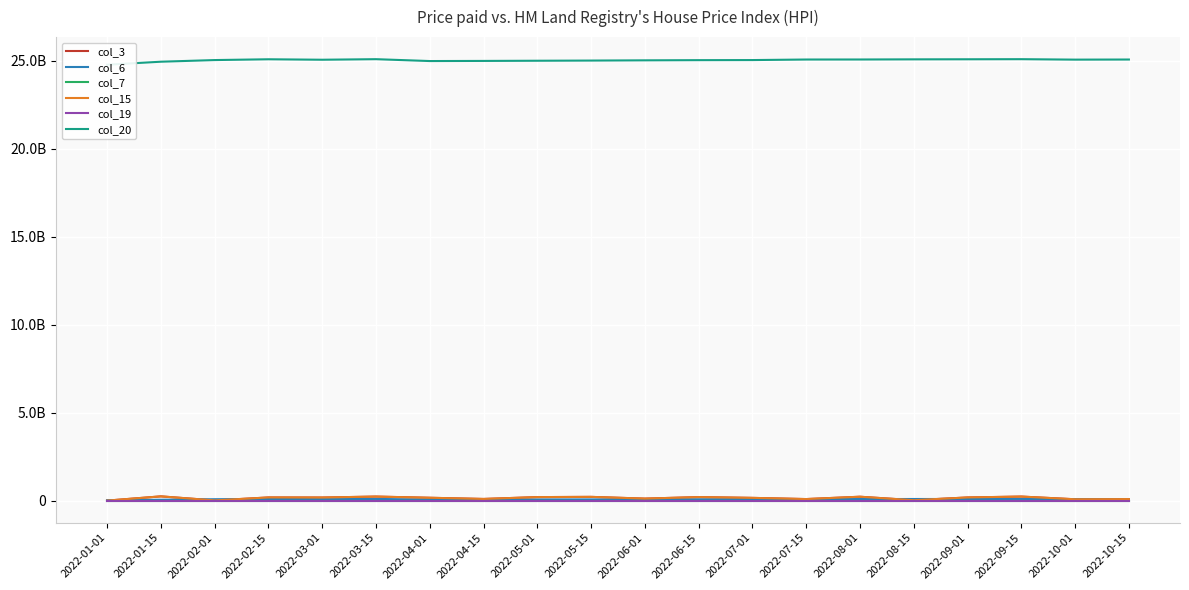

Read the col_6 value at 2022-04-15.

63130107